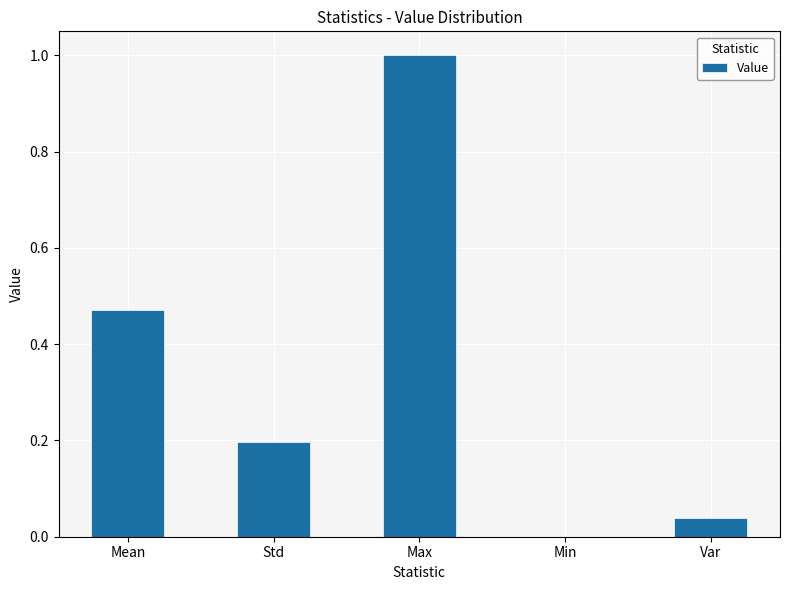

What is the sum of the values at Var and Max?

1.0